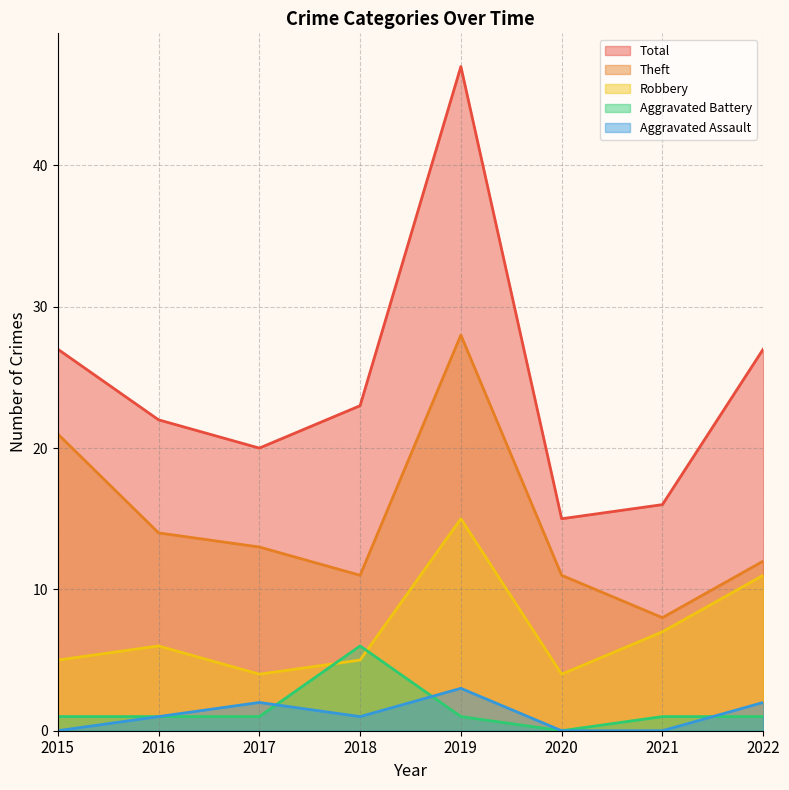

What is the value of the Robbery point at the 2nd from the left?

6